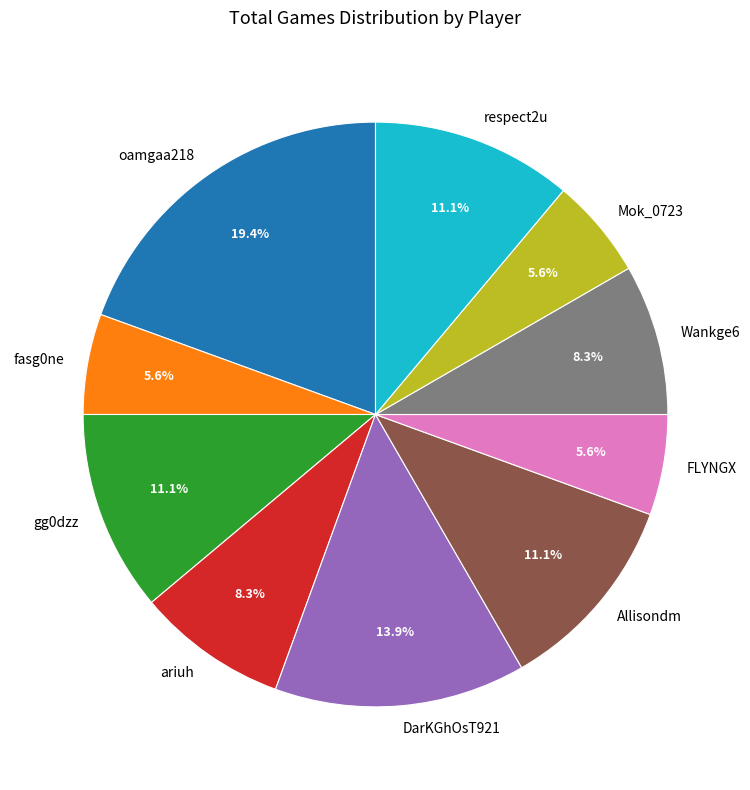

Is the sum of ariuh and fasg0ne greater than half?

No